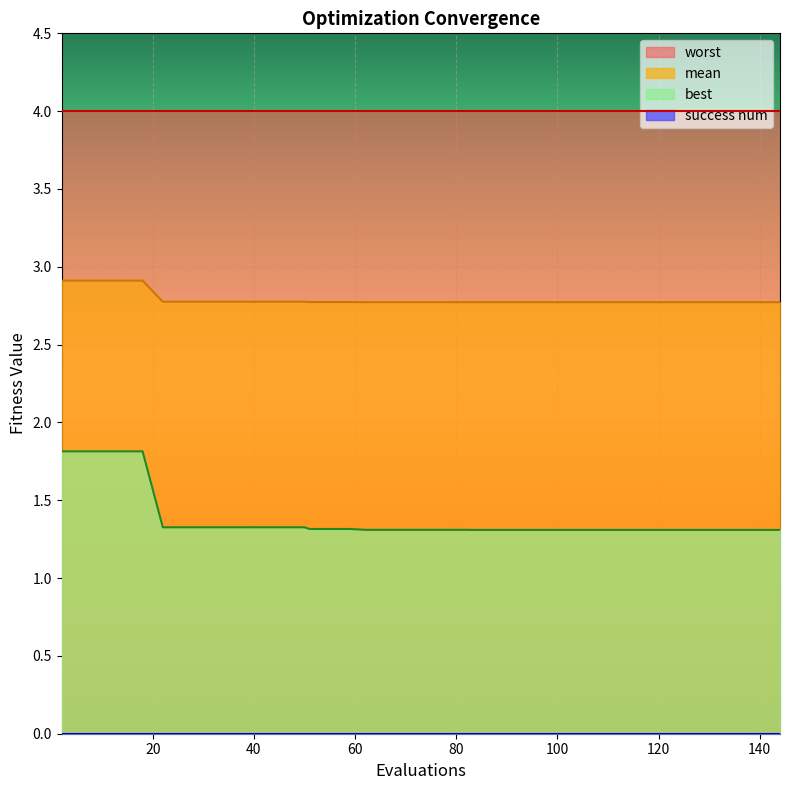

True or false: best and worst cross at least once.

False